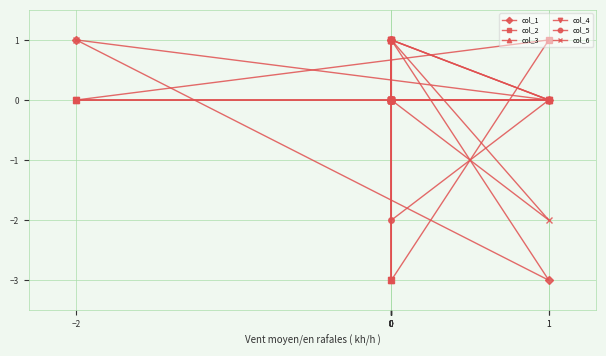

At 0, list the series in order from largest to smallest.

col_1, col_3, col_4, col_5, col_6, col_2